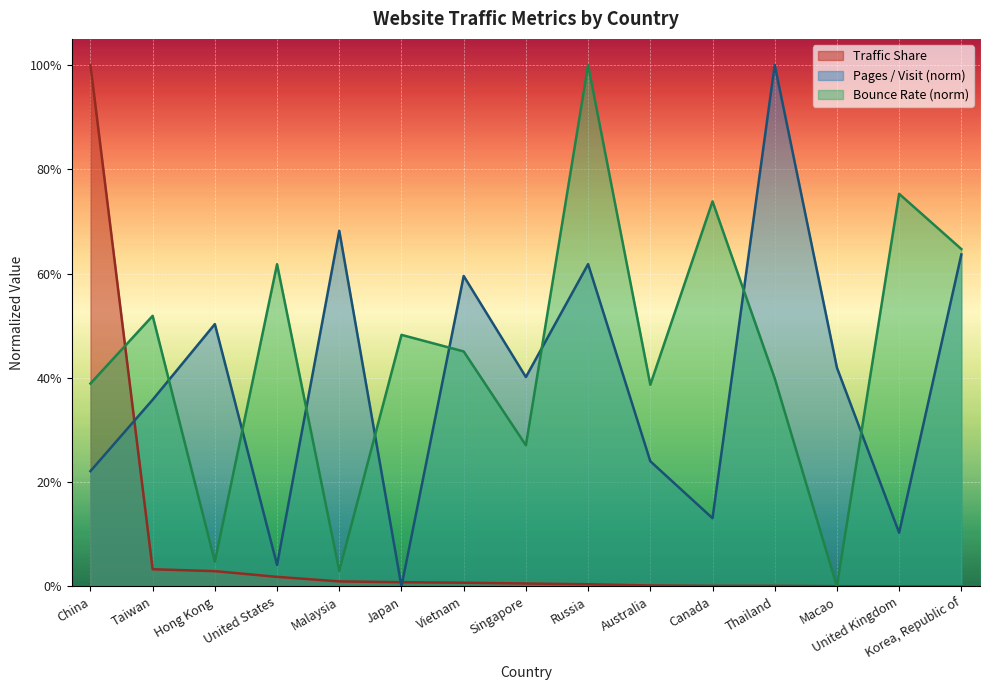

How many times do Bounce Rate and Pages / Visit cross each other?

8